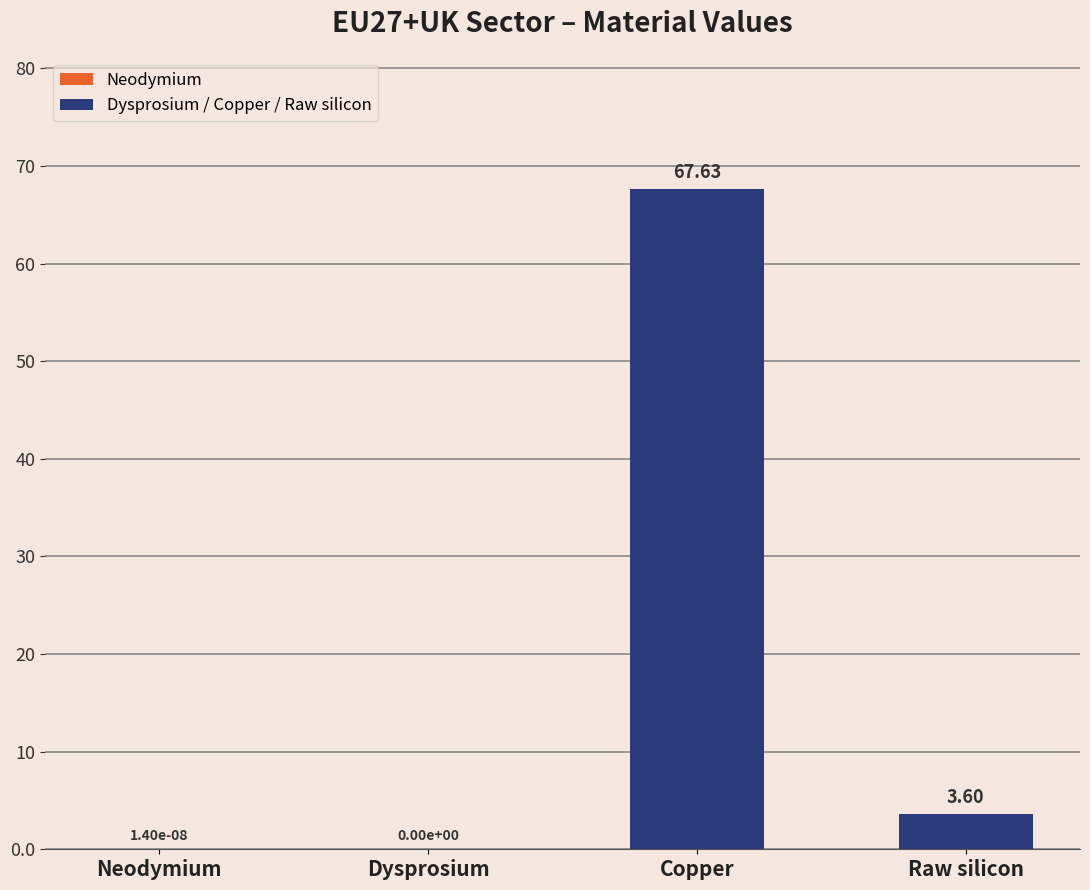

Which category has the highest value across all series?

Copper